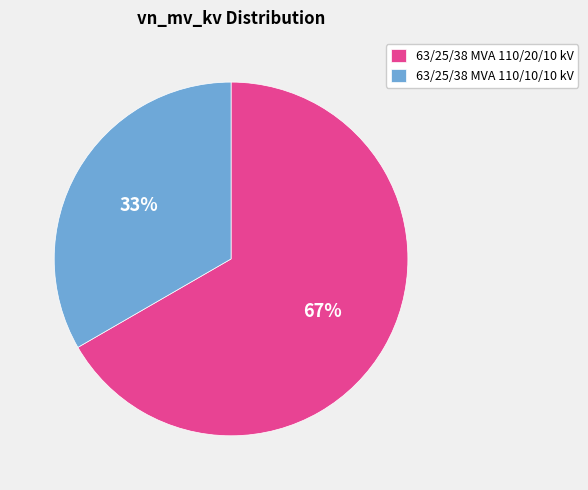

What is the majority slice?

63/25/38 MVA 110/20/10 kV